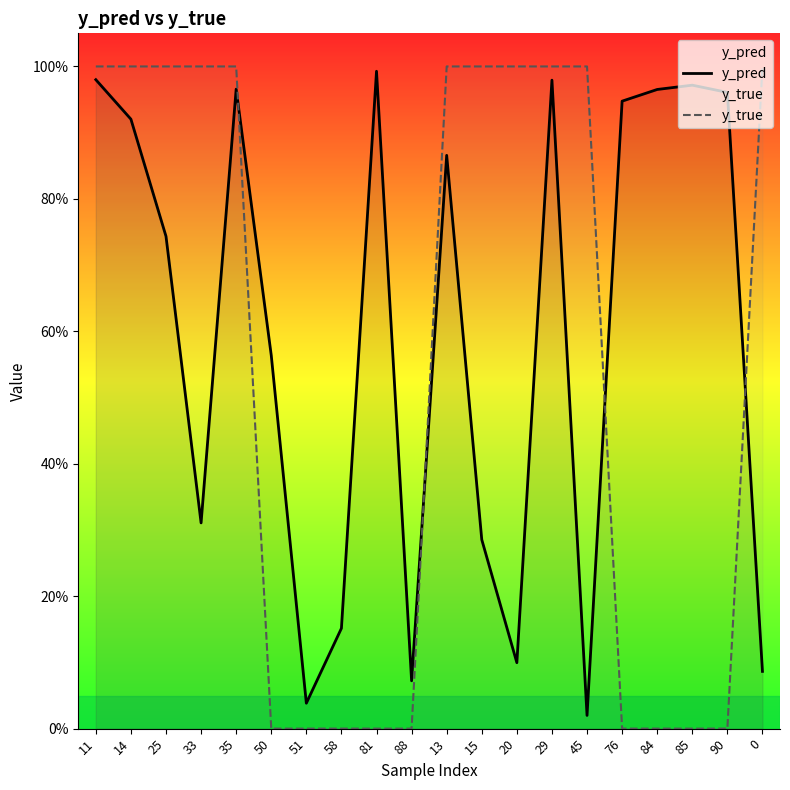

Count the number of categories in the chart.

20